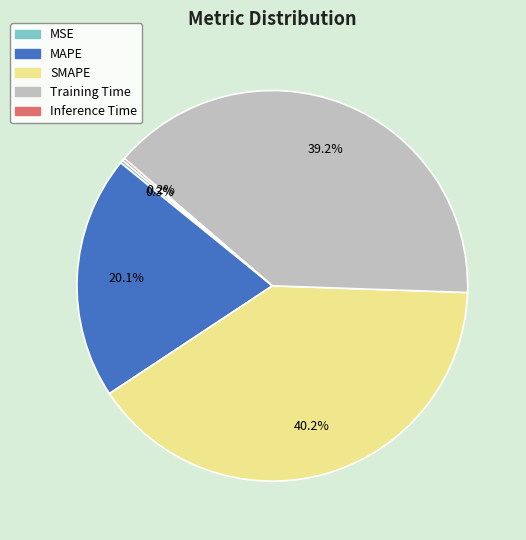

Is there a majority slice in this chart?

No